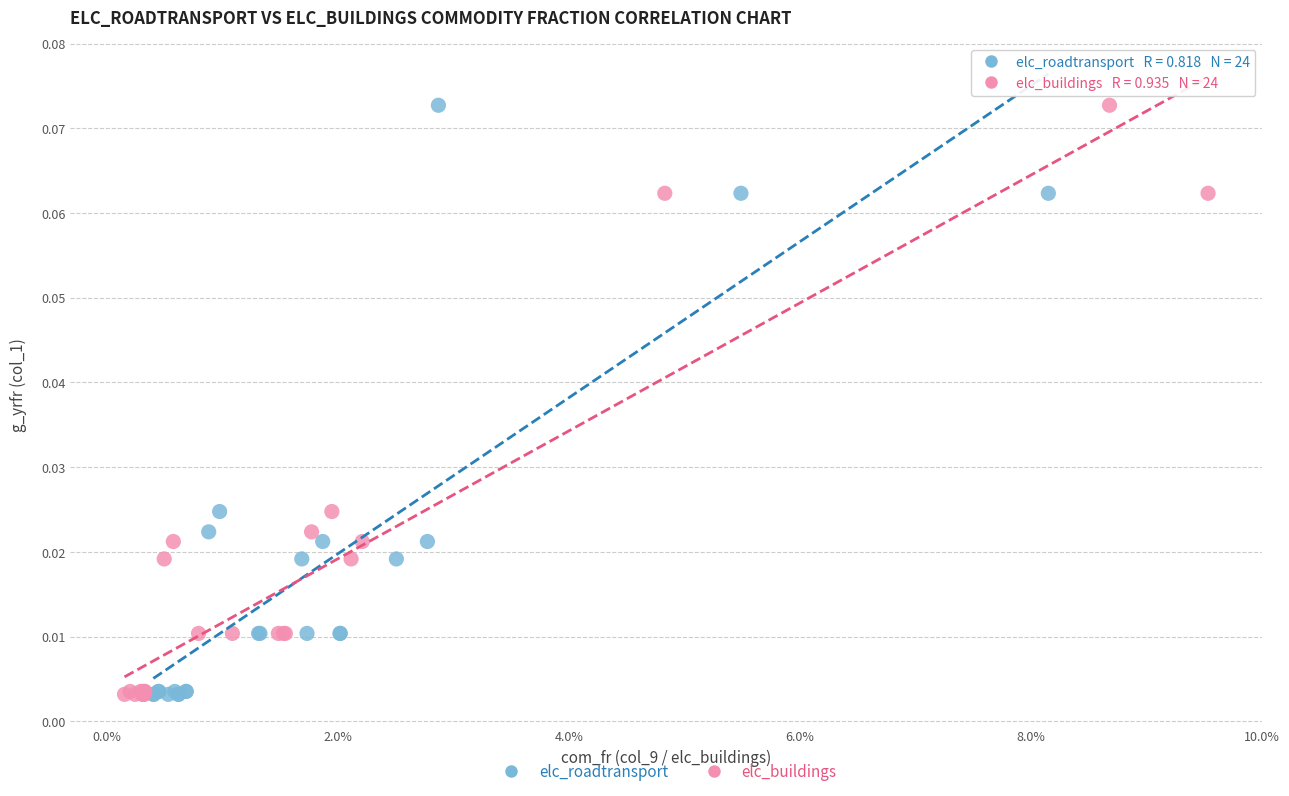

What are all the series names shown in the legend?

elc_roadtransport, elc_buildings